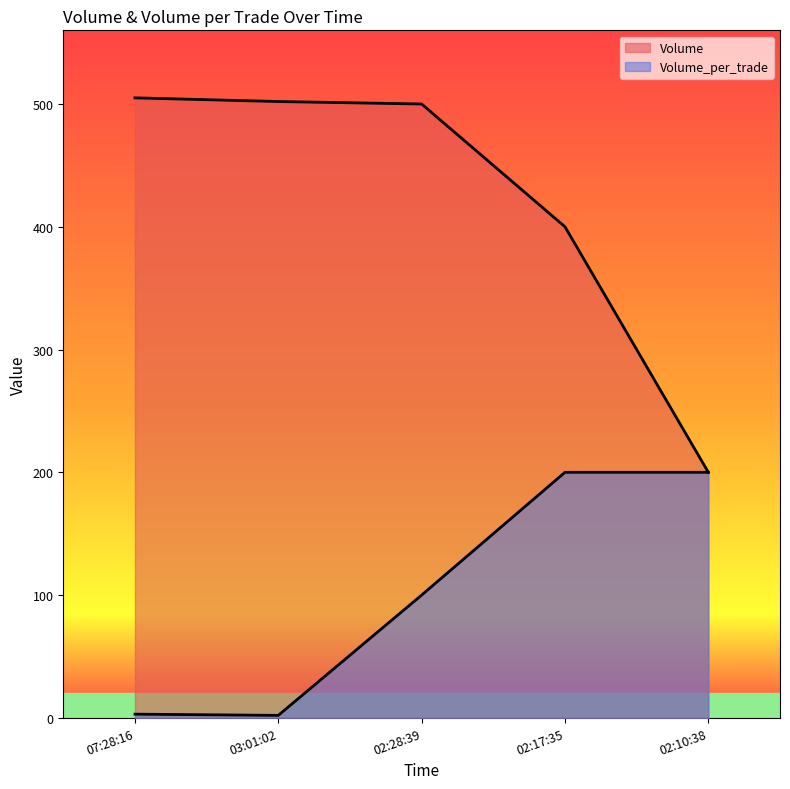

Reading left to right, what are all the values shown in this chart?

Volume: 505	502	500	400	200
Volume_per_trade: 3	2	100	200	200